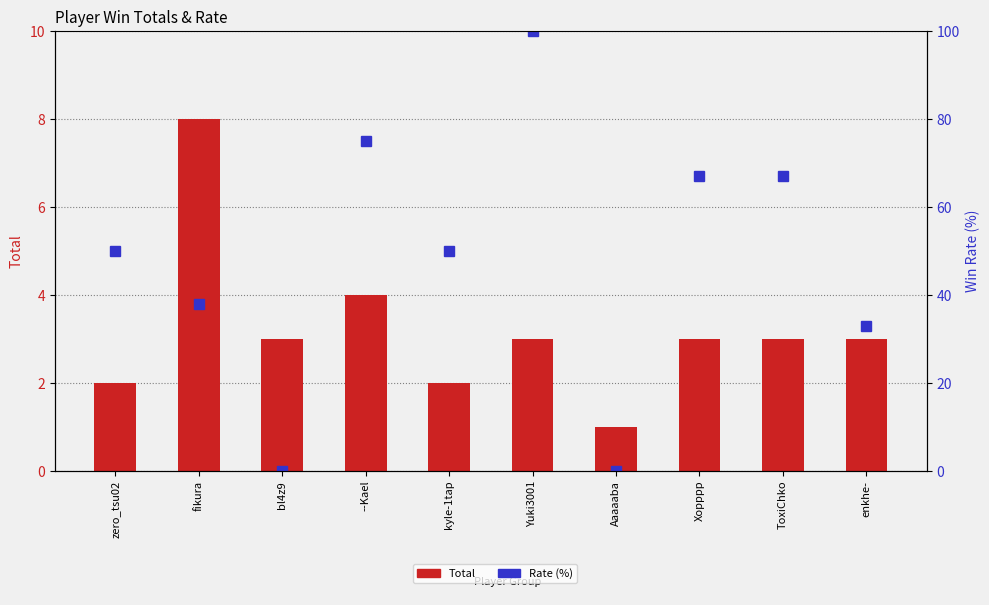

Read the Rate value at kyle-1tap.

50